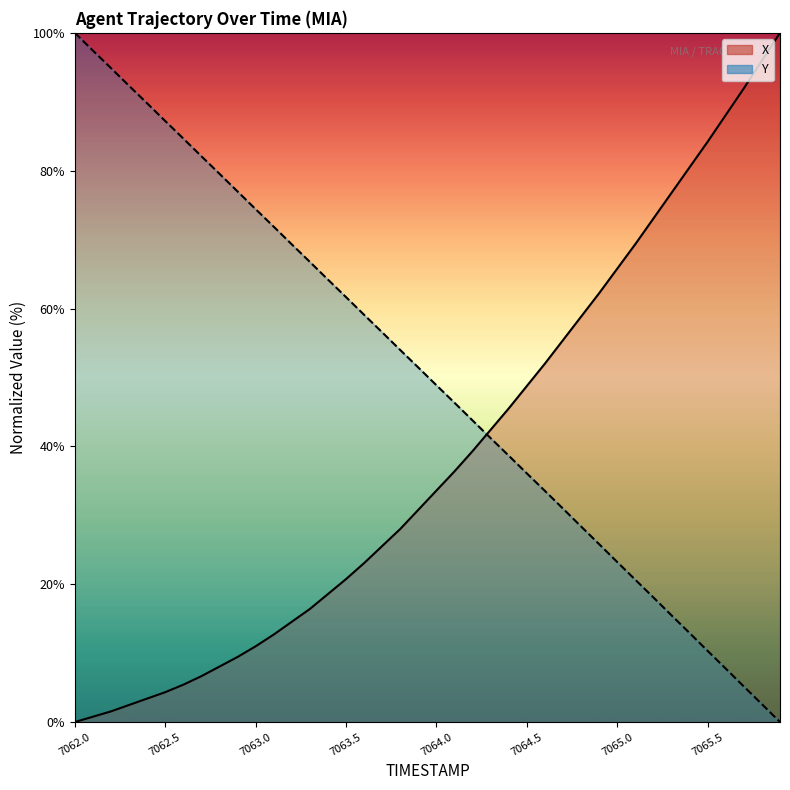

The value of Y at 7064.0 is 48.9. True or false?

True